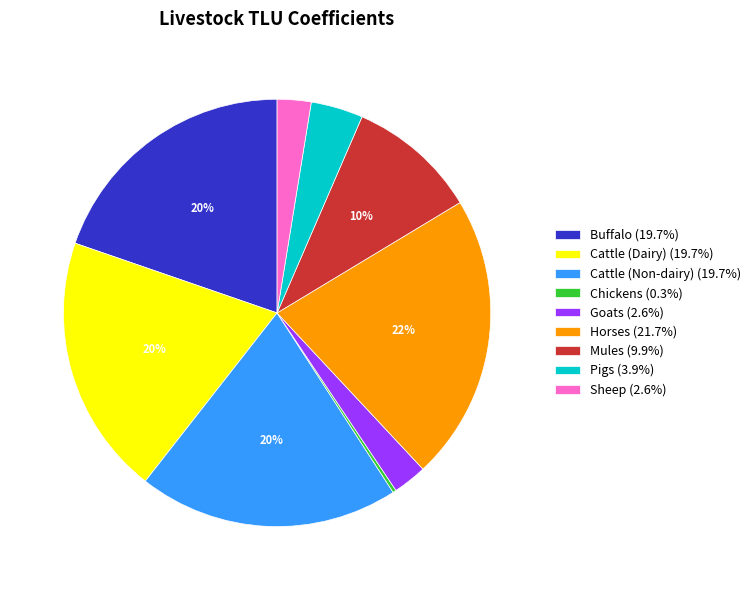

Combined, do Pigs (3.9%) and Cattle (Dairy) (19.7%) account for over 50%?

No